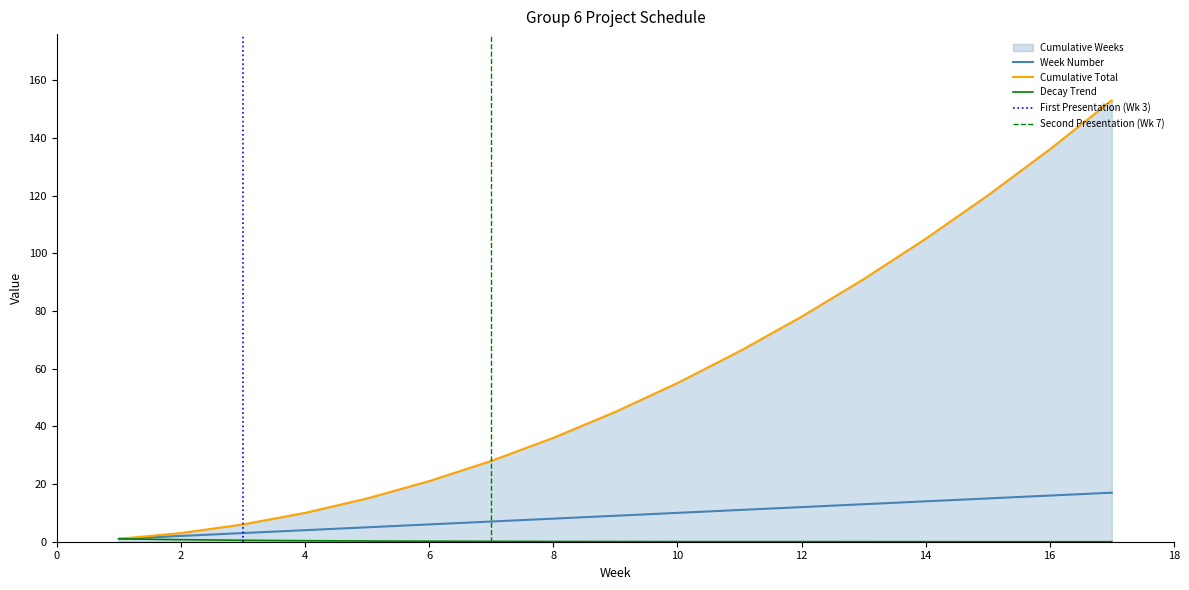

What is the sum of the Week Number values at Week 15 and Week 13?

28